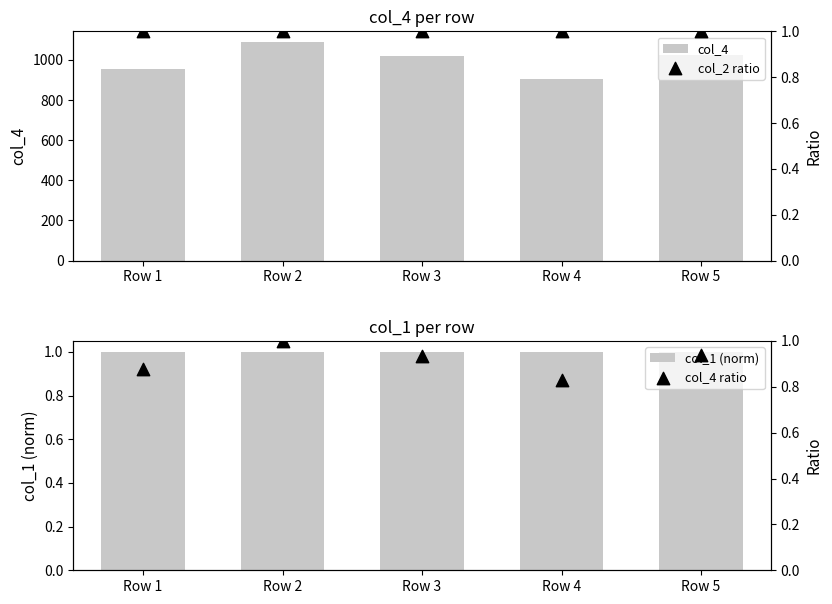

At which category is the sum across all series the highest?

Row 2